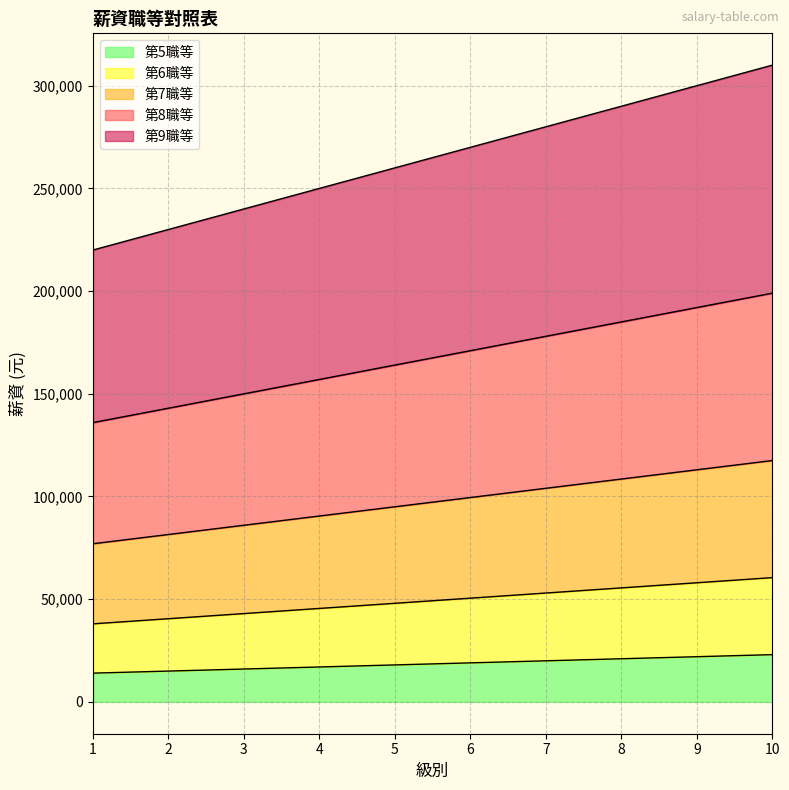

Reading right to left, extract all data points from this chart.

第5職等: 23000	22000	21000	20000	19000	18000	17000	16000	15000	14000
第6職等: 60500	58000	55500	53000	50500	48000	45500	43000	40500	38000
第7職等: 117500	113000	108500	104000	99500	95000	90500	86000	81500	77000
第8職等: 199000	192000	185000	178000	171000	164000	157000	150000	143000	136000
第9職等: 310000	300000	290000	280000	270000	260000	250000	240000	230000	220000